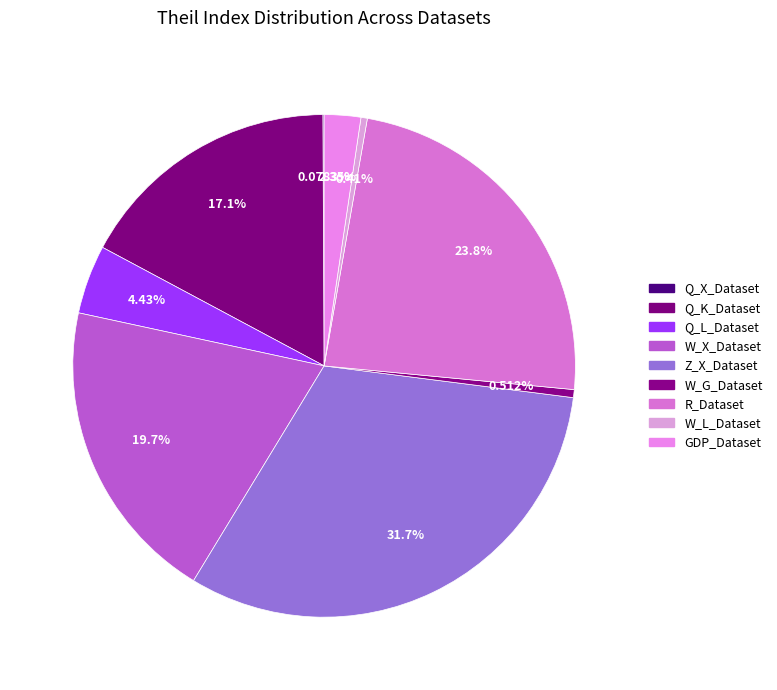

Which slice is the largest?

Z_X_Dataset